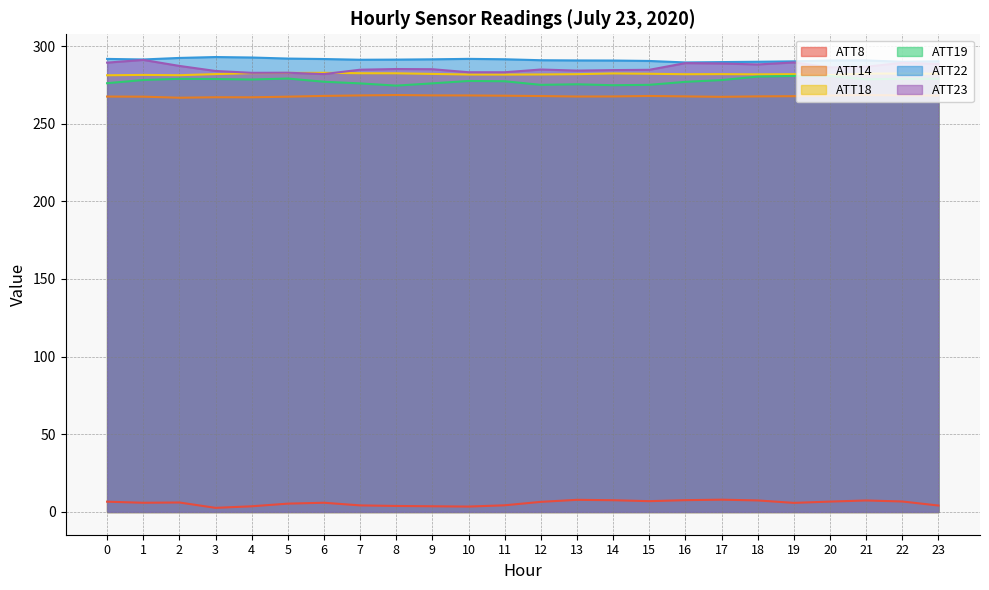

Is the value of ATT19 at 17 greater than the value of ATT23 at 0?

No